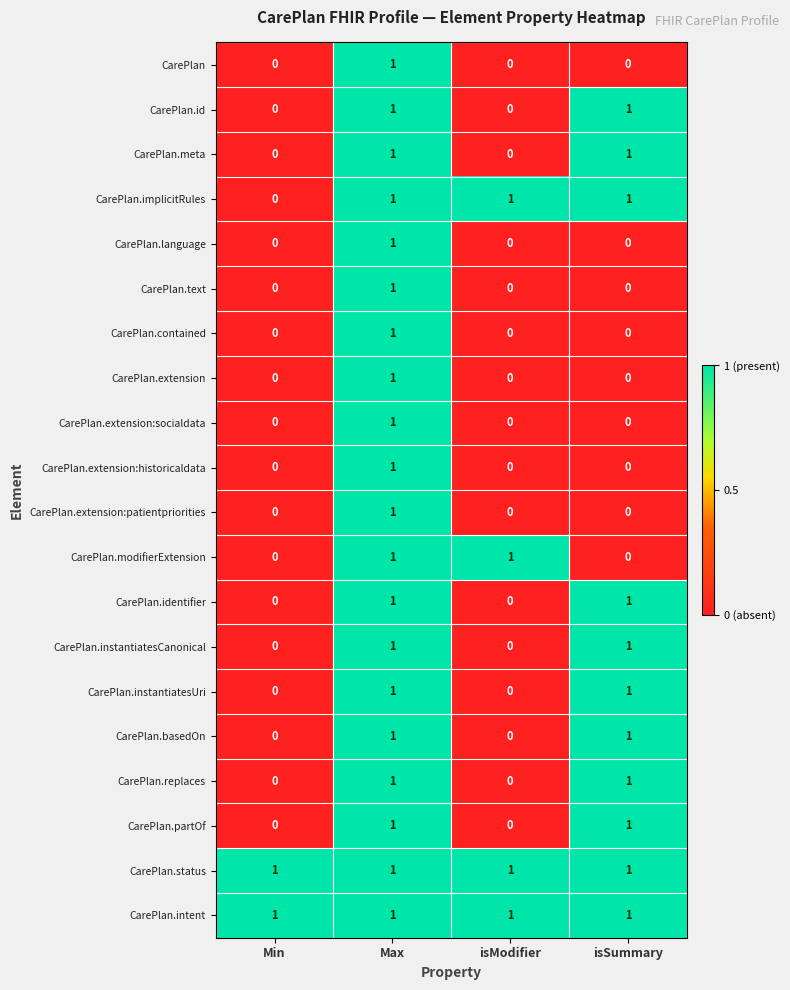

Is it true that CarePlan.intent equals 1 at Min?

True